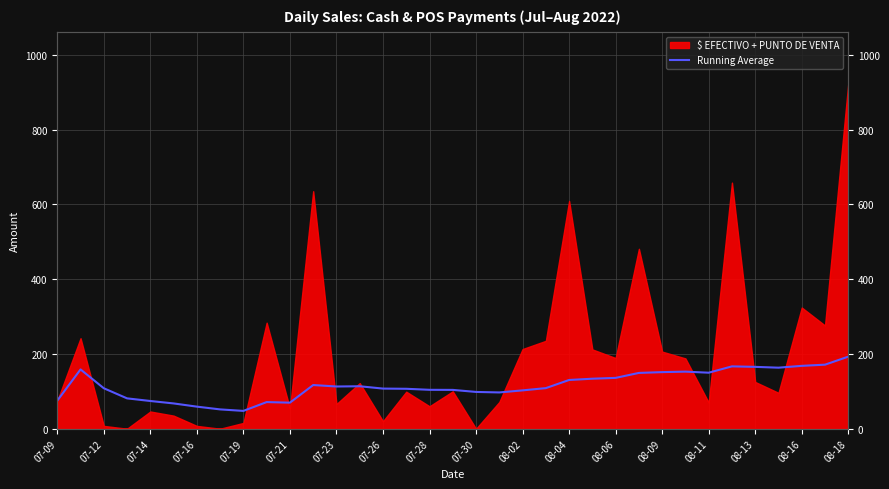

Reading left to right, list all the values displayed in this chart.

75.0	158.5	108.2	81.1	74.1	67.6	59.0	51.6	47.6	71.2	69.6	116.8	112.8	113.5	107.3	106.8	104.0	103.8	98.3	97.0	102.5	108.5	130.3	133.7	135.9	149.2	151.3	152.6	149.7	166.7	165.3	163.2	168.0	171.2	192.7